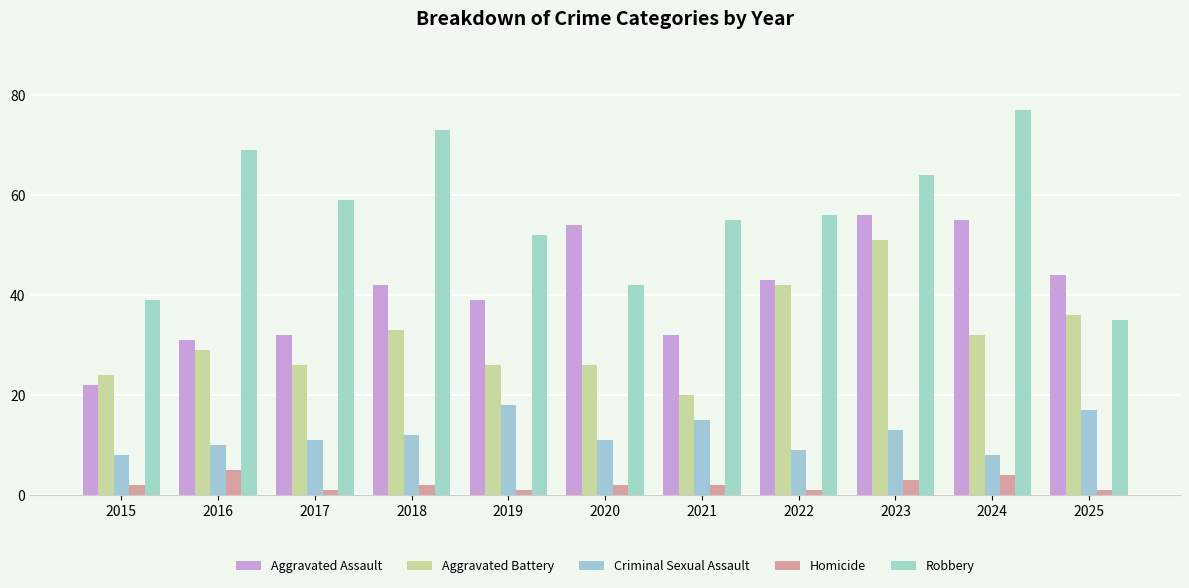

How many categories are shown in the chart?

11